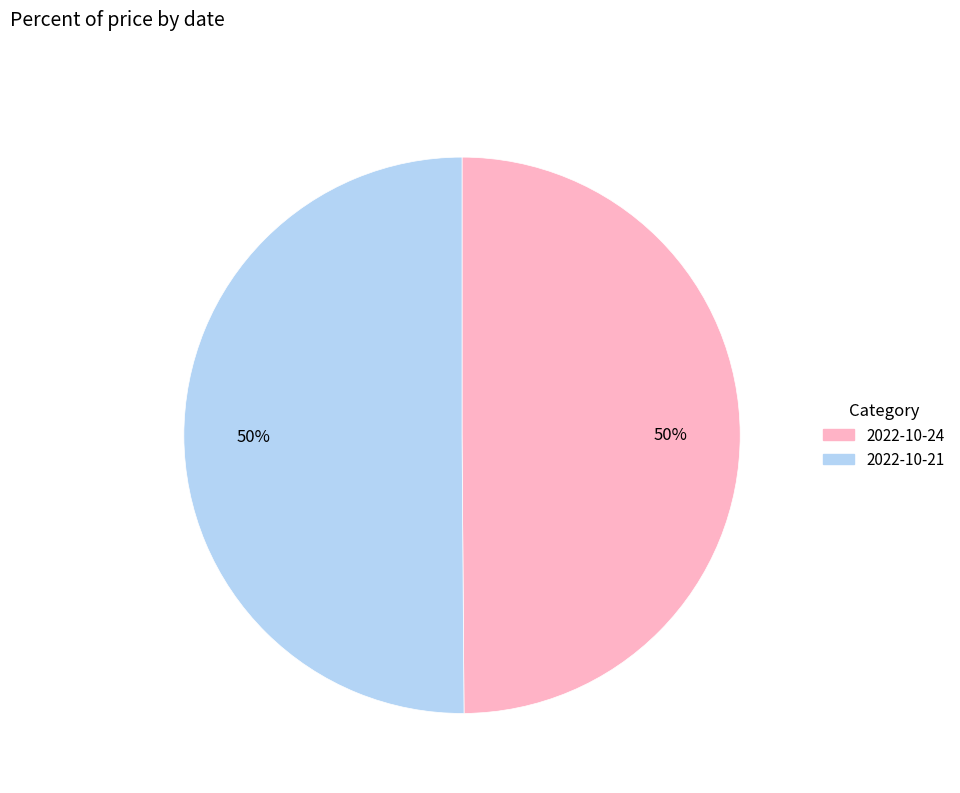

To the nearest percent, what portion does 2022-10-21 represent?

50%